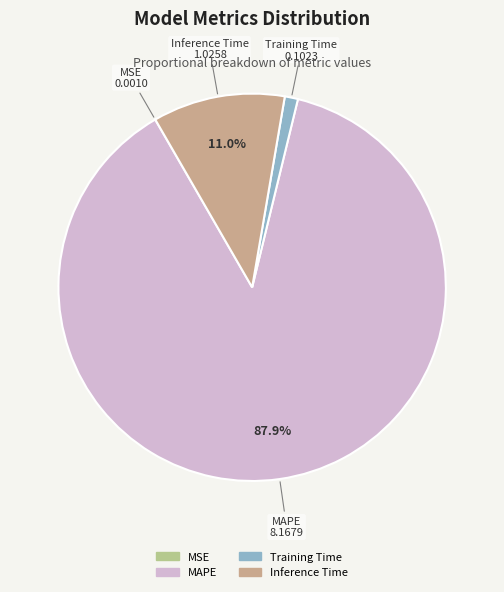

Between MAPE and Training Time, which is larger?

MAPE